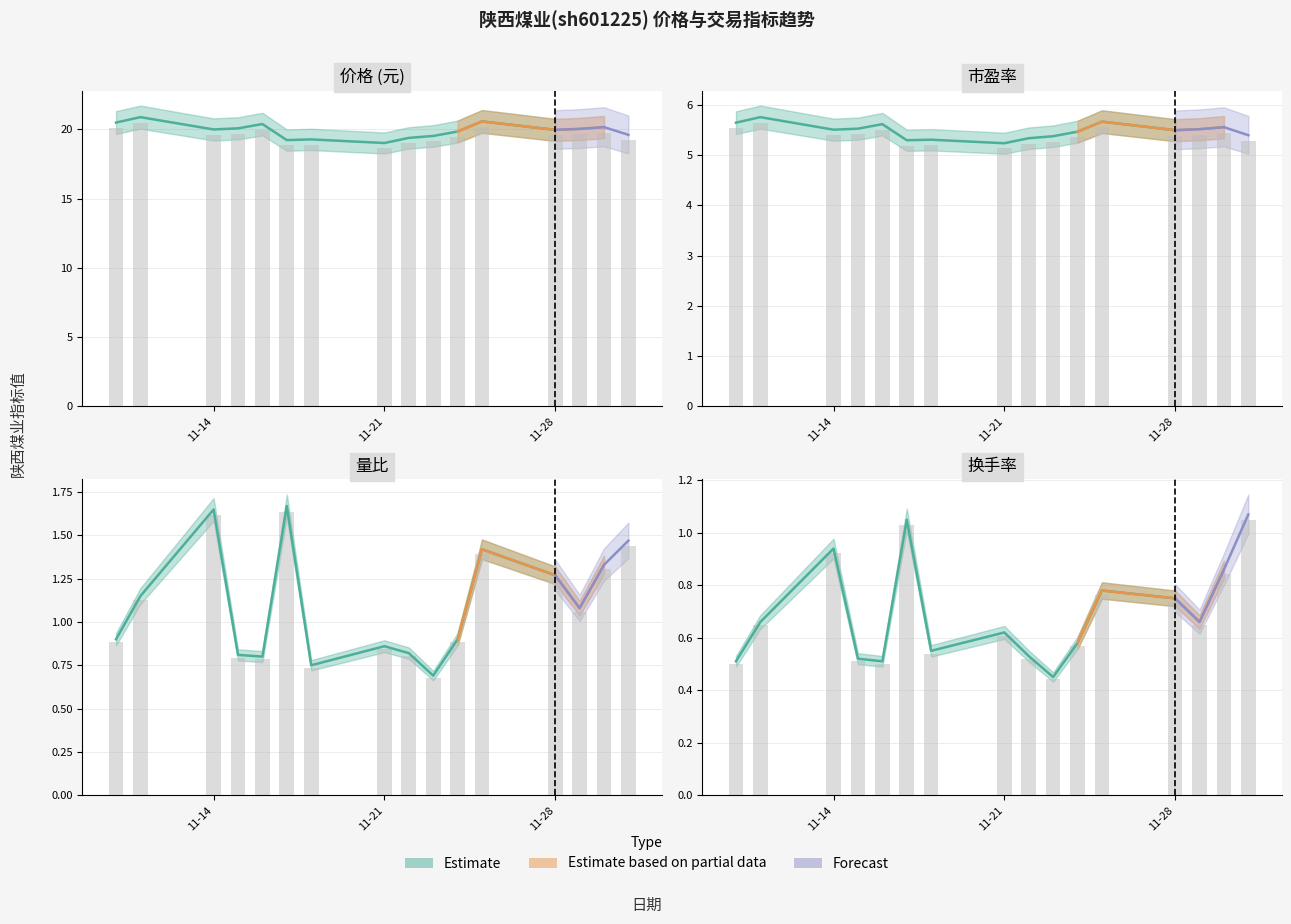

Reading right to left, transcribe all the data shown in this chart.

价格: 2022-12-01=19.6	2022-11-30=20.2	2022-11-29=20.0	2022-11-28=20.0	2022-11-25=20.6	2022-11-24=19.9	2022-11-23=19.5	2022-11-22=19.4	2022-11-21=19.0	2022-11-18=19.3	2022-11-17=19.2	2022-11-16=20.4	2022-11-15=20.1	2022-11-14=20.0	2022-11-11=20.9	2022-11-10=20.5
市盈率: 2022-12-01=5.4	2022-11-30=5.6	2022-11-29=5.5	2022-11-28=5.5	2022-11-25=5.7	2022-11-24=5.5	2022-11-23=5.4	2022-11-22=5.3	2022-11-21=5.2	2022-11-18=5.3	2022-11-17=5.3	2022-11-16=5.6	2022-11-15=5.5	2022-11-14=5.5	2022-11-11=5.8	2022-11-10=5.7
量比: 2022-12-01=1.5	2022-11-30=1.3	2022-11-29=1.1	2022-11-28=1.3	2022-11-25=1.4	2022-11-24=0.9	2022-11-23=0.7	2022-11-22=0.8	2022-11-21=0.9	2022-11-18=0.8	2022-11-17=1.7	2022-11-16=0.8	2022-11-15=0.8	2022-11-14=1.6	2022-11-11=1.1	2022-11-10=0.9
换手率: 2022-12-01=1.1	2022-11-30=0.9	2022-11-29=0.7	2022-11-28=0.8	2022-11-25=0.8	2022-11-24=0.6	2022-11-23=0.5	2022-11-22=0.5	2022-11-21=0.6	2022-11-18=0.6	2022-11-17=1.1	2022-11-16=0.5	2022-11-15=0.5	2022-11-14=0.9	2022-11-11=0.7	2022-11-10=0.5